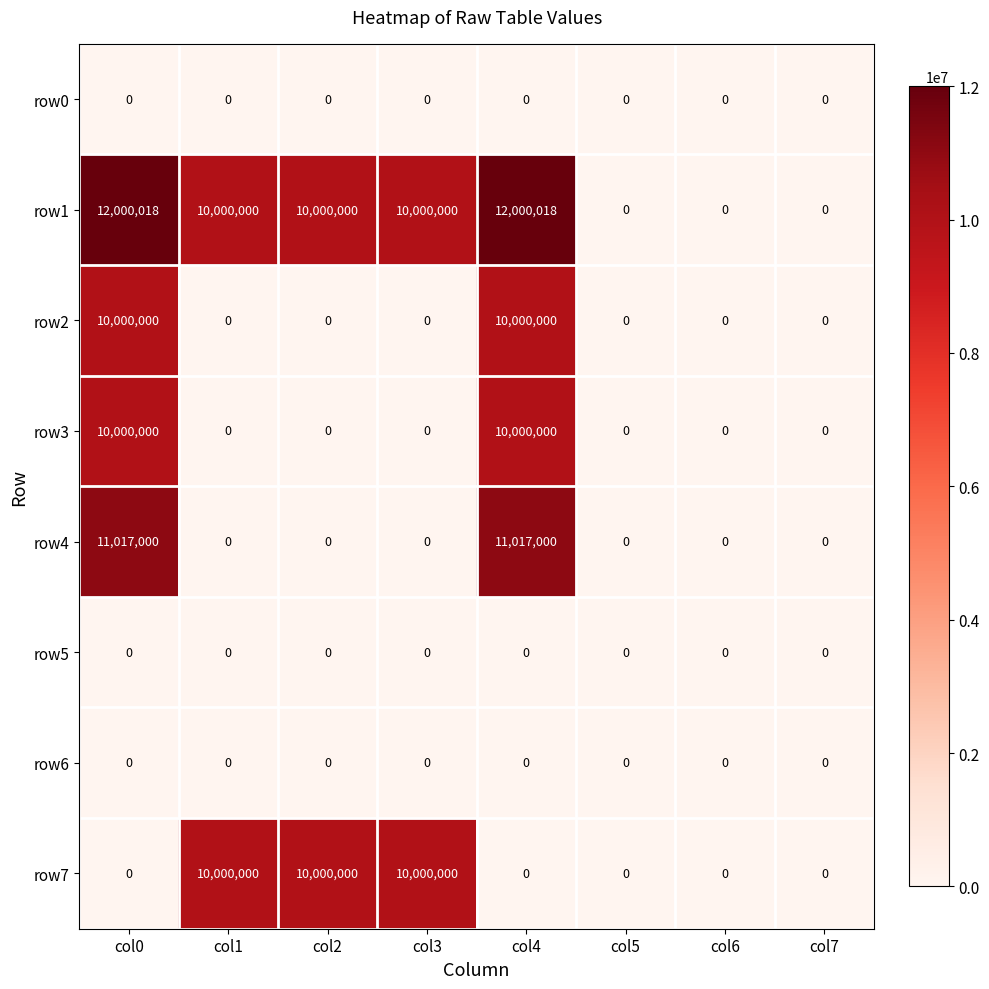

The row4 series shows 5152500 at col6. True or false?

False